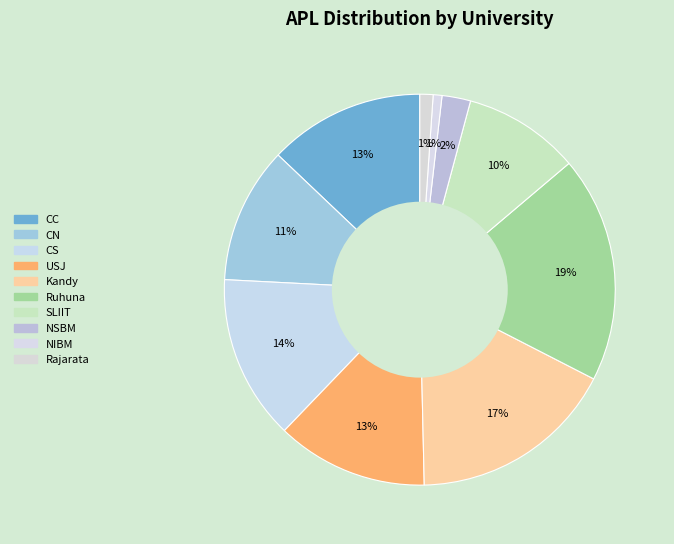

Count the number of slices in the pie.

10